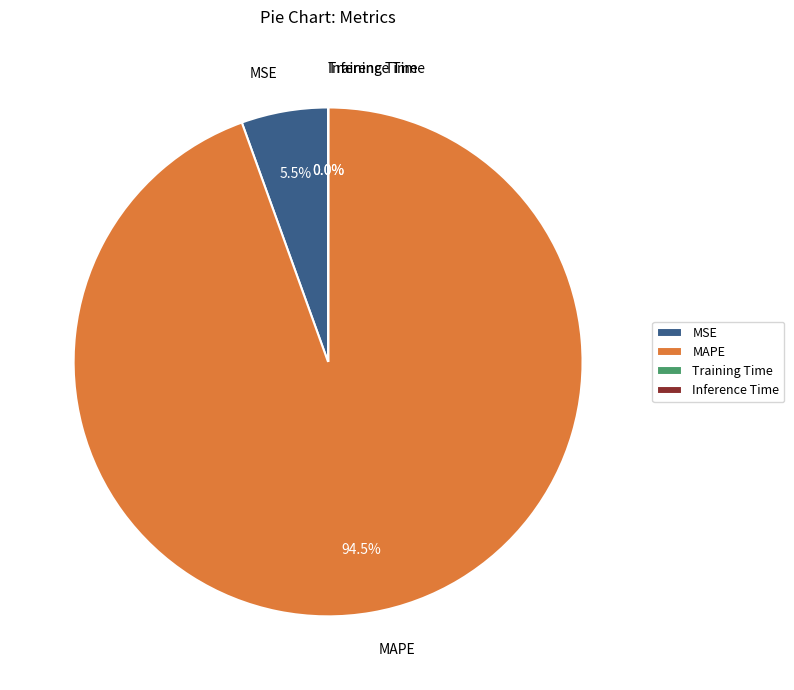

What is the largest slice in the pie chart?

MAPE